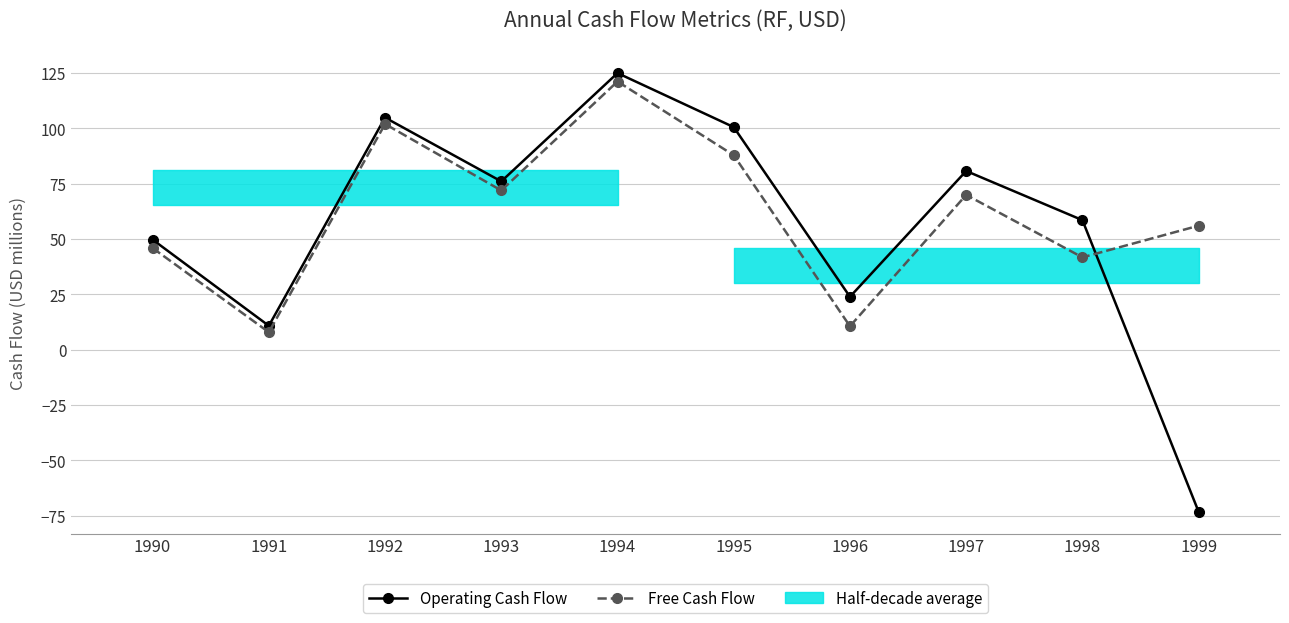

What is the average value of the Operating Cash Flow series?

55.7